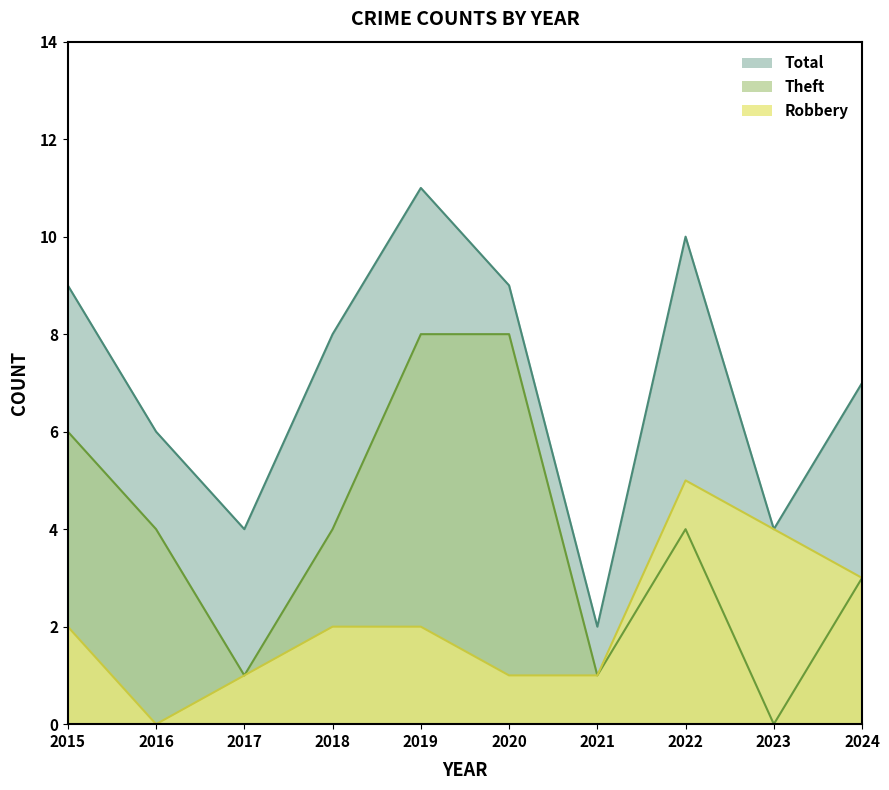

What is the minimum value for Total?

2